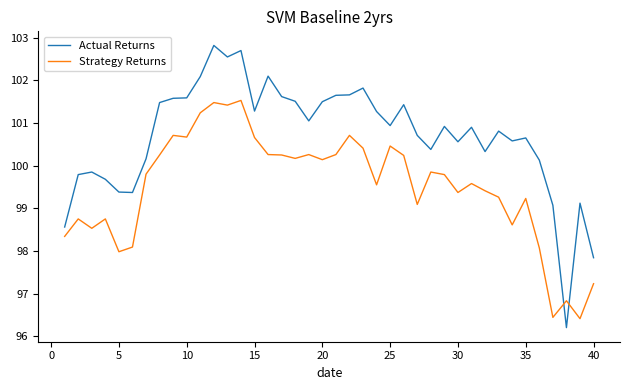

What is the difference between the second highest and second lowest values in the Strategy Returns series?

5.0